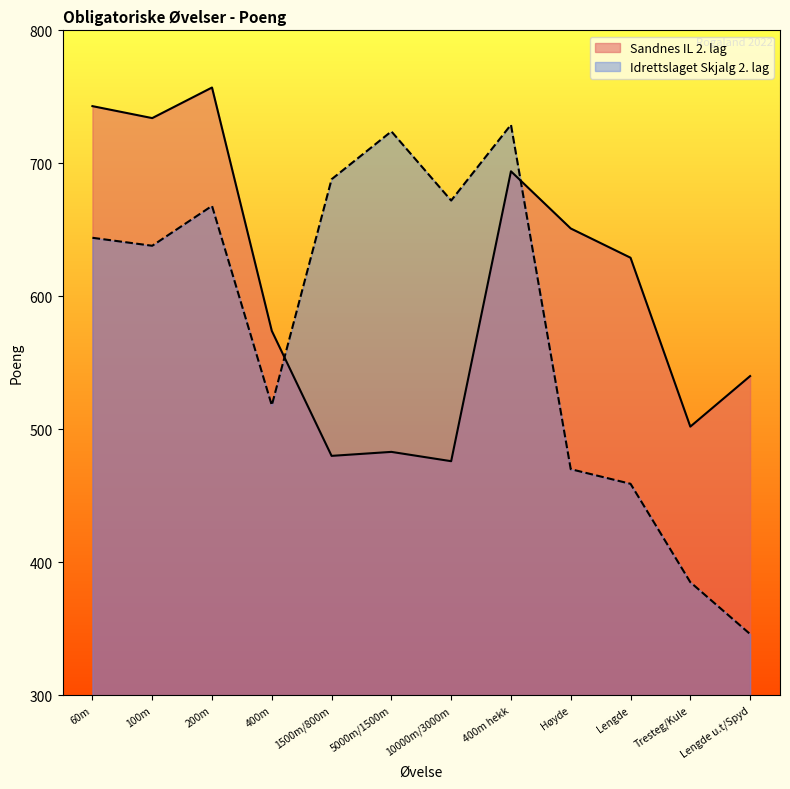

Which series has the largest total across all categories?

Sandnes IL 2. lag